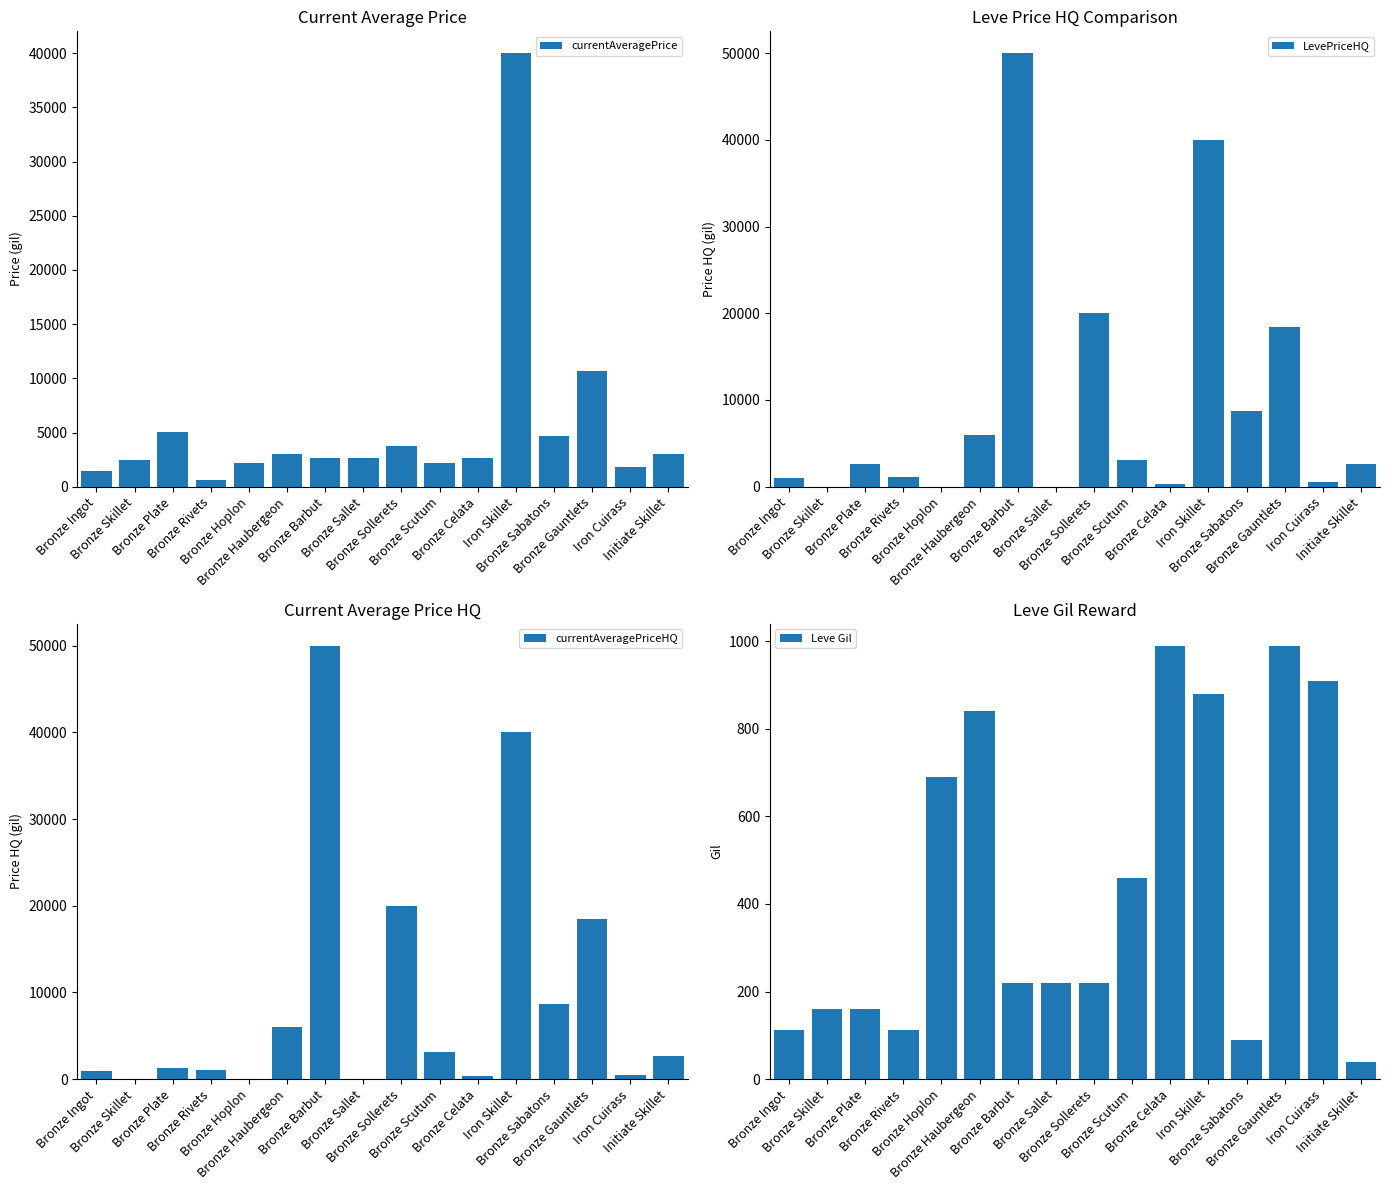

What is the greatest value displayed?

49999.0